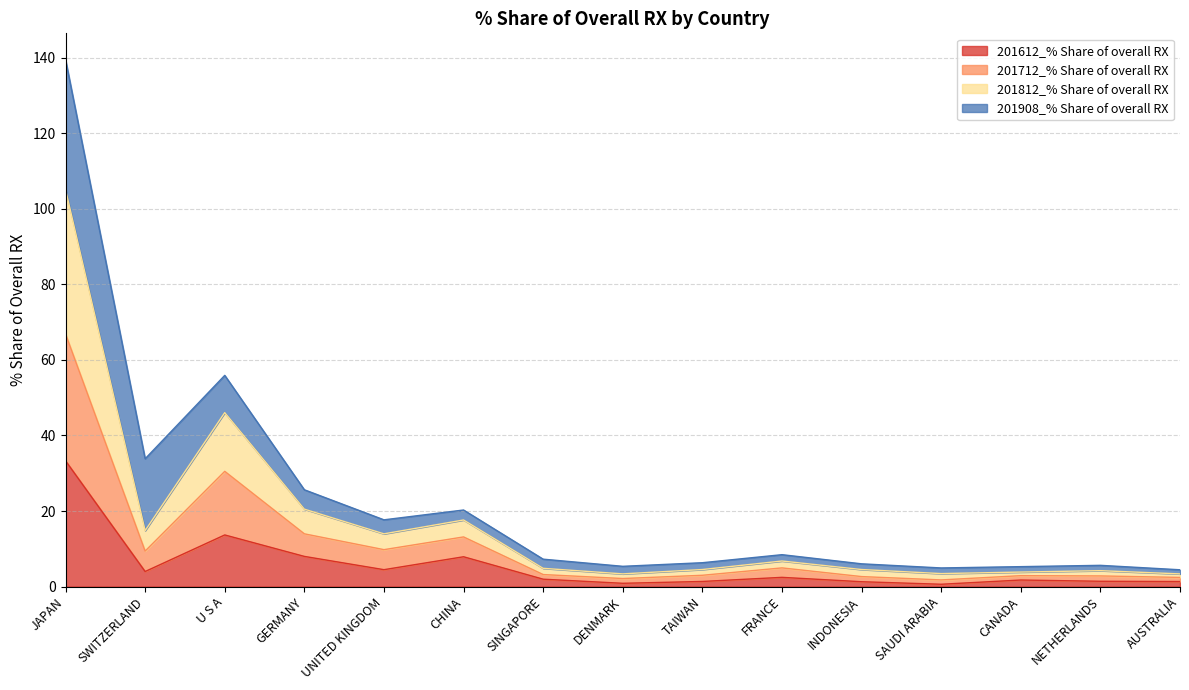

Does the chart display data point markers on the line(s)?

No